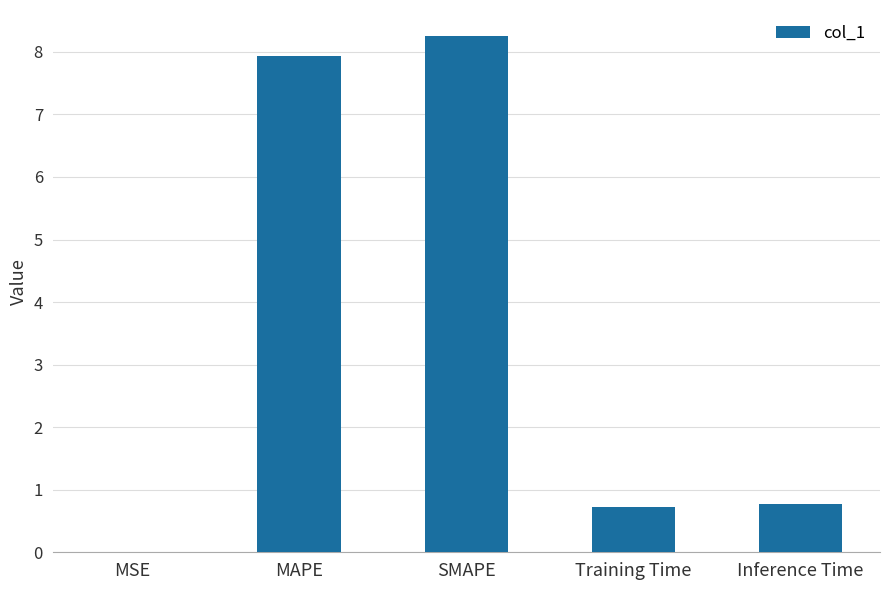

What is the change in value from SMAPE to Inference Time?

-7.5